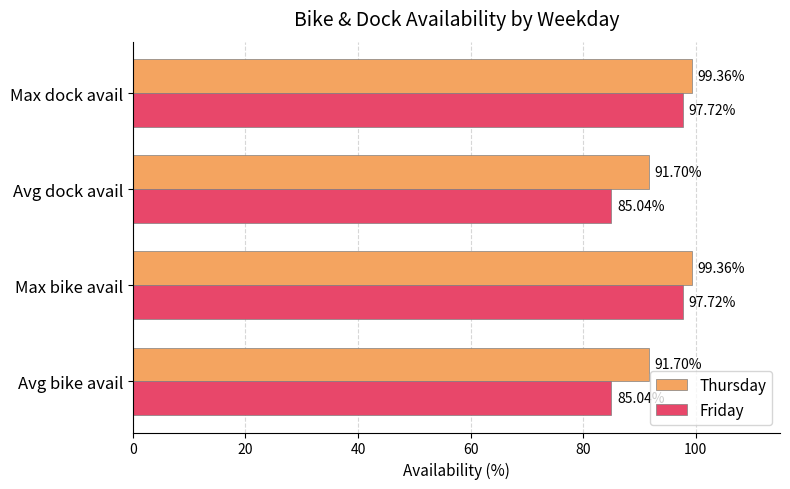

What is the spread (max minus min) of values at Max dock avail?

1.6